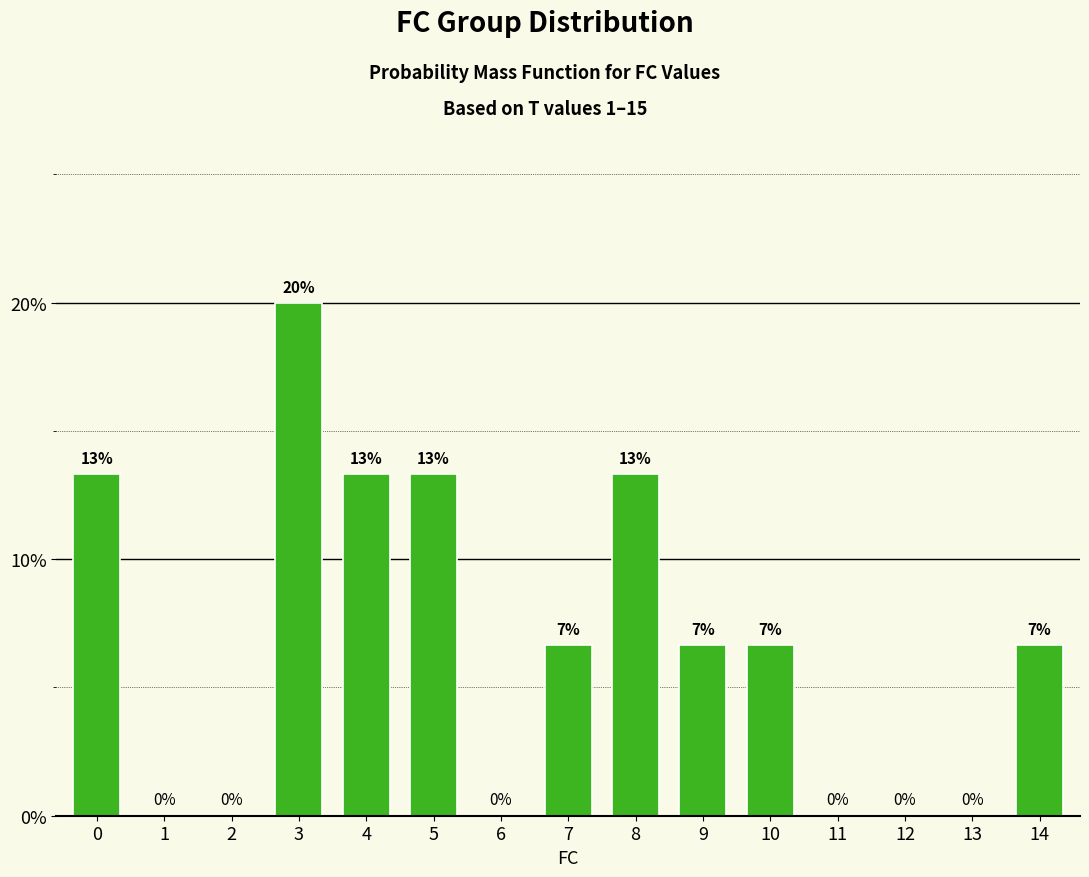

What is the value of the 8th bar from the left?

6.7